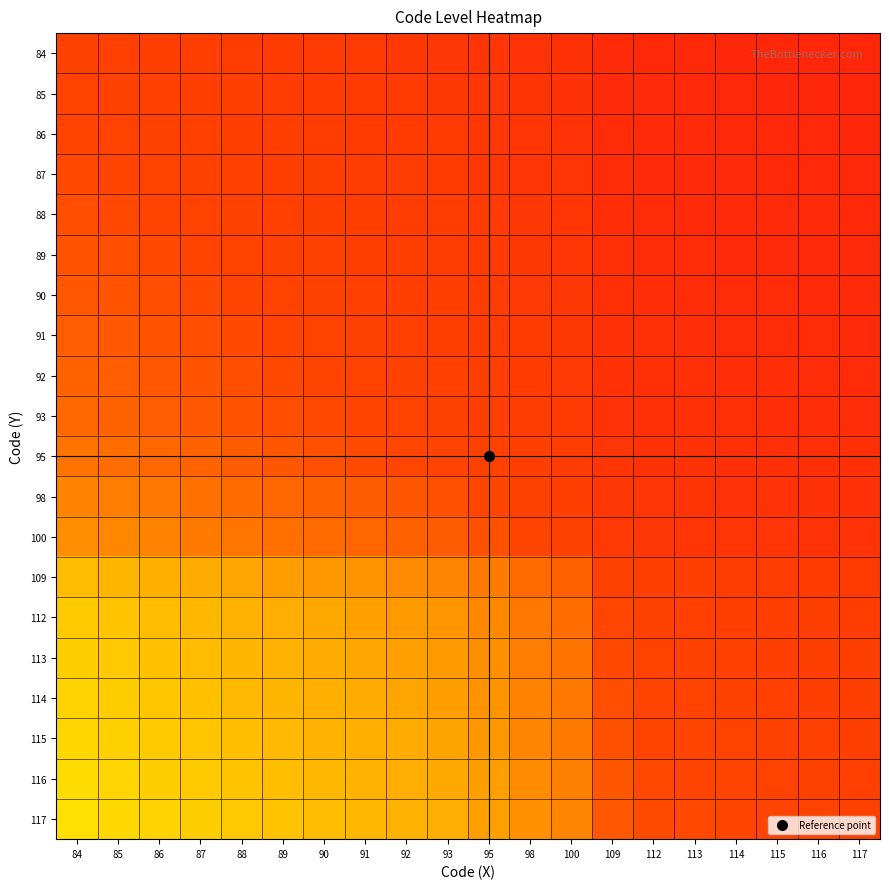

Which has a higher value, 88 or 109?

88